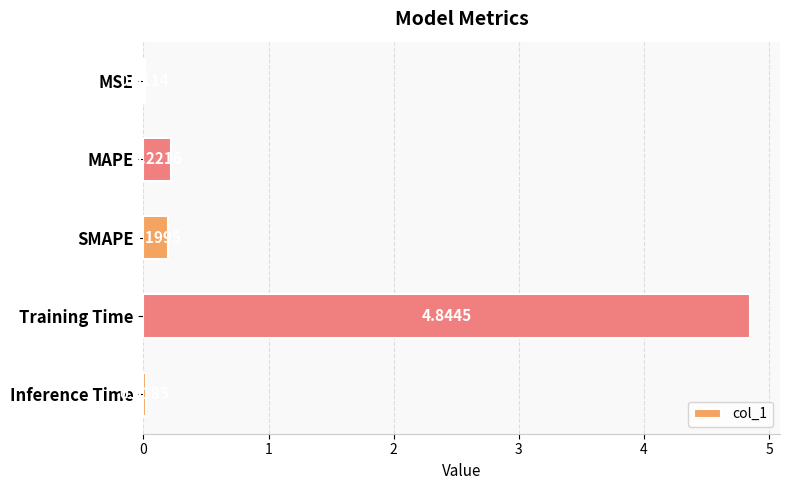

Which category has the highest value across all series?

Training Time